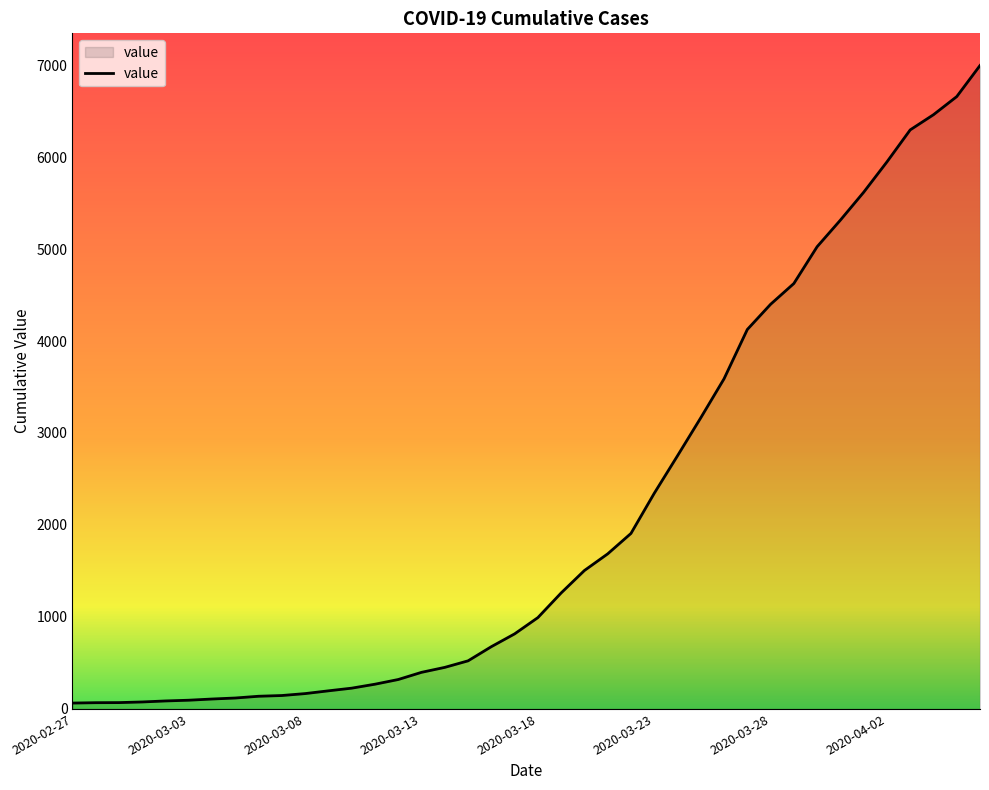

What is the difference between the maximum and minimum values?

6931